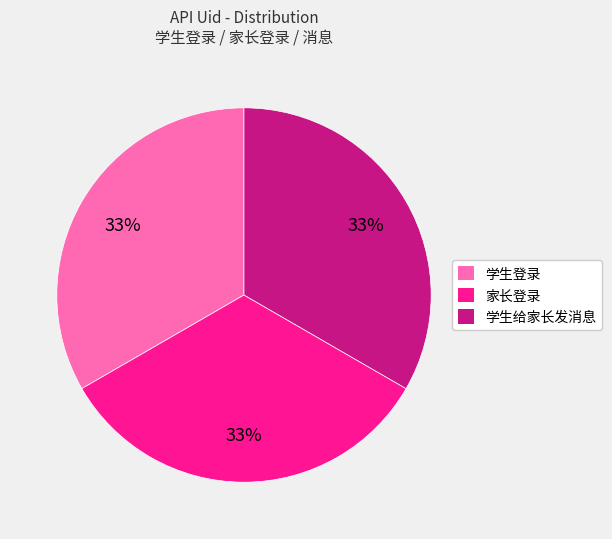

What is the ratio of the value at 家长登录 to the value at 学生给家长发消息?

1.0